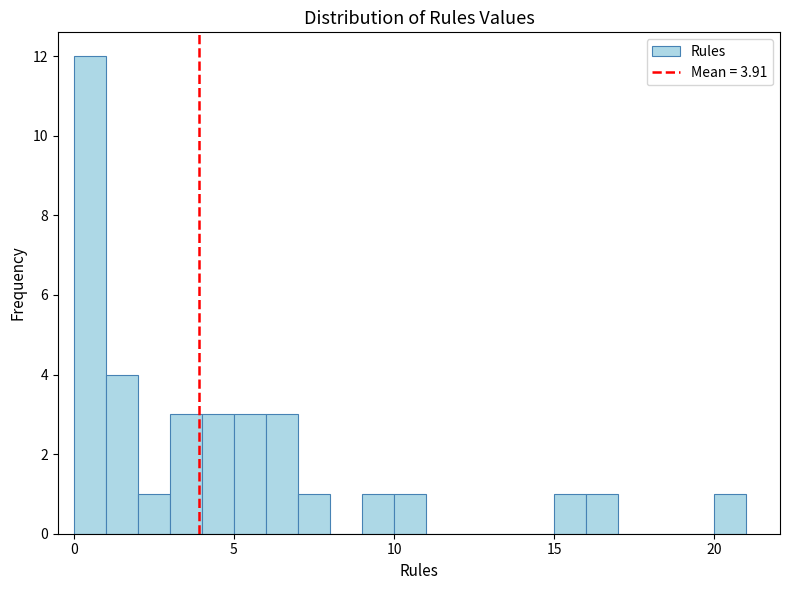

Around what value on the x-axis is the tallest bar? Give the approximate position of its centre, as read against the axis.

0.5